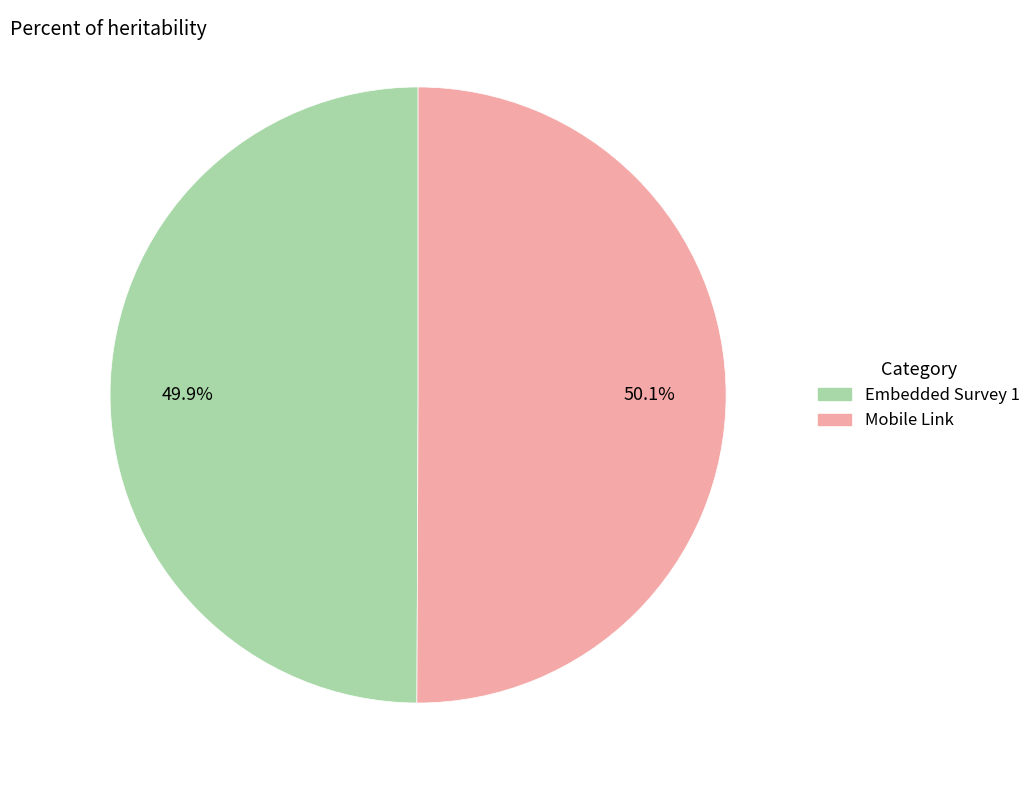

What portion of the pie excludes Mobile Link?

49.9%